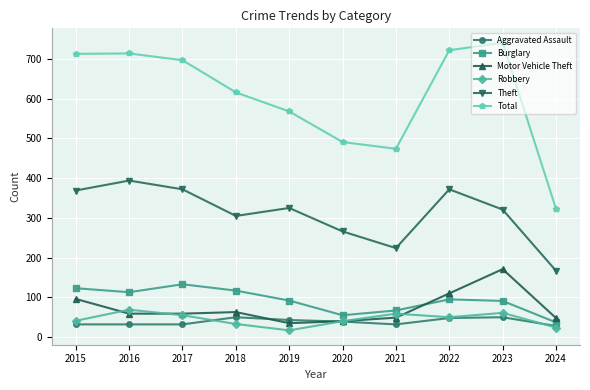

What is the value of the Burglary point at the 1st from the left?

123